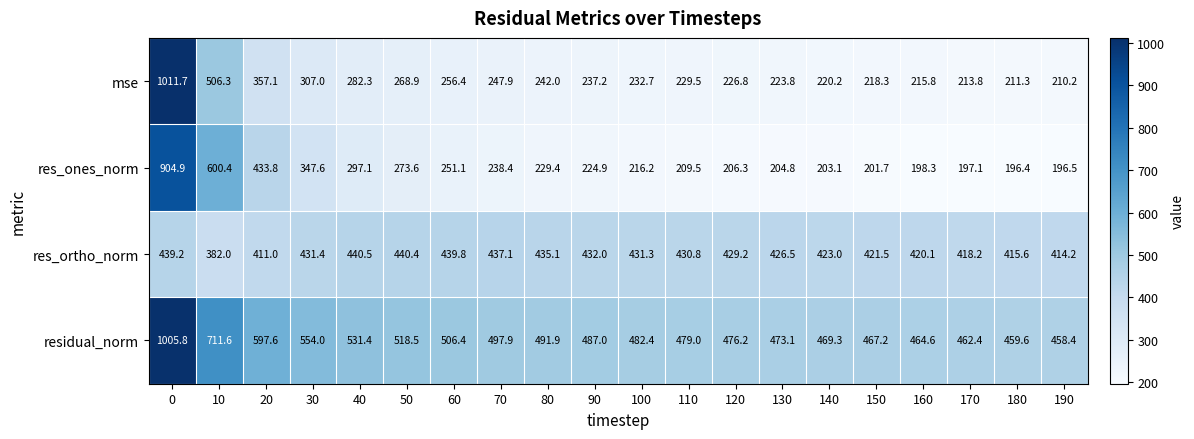

Is it true that mse equals 226.8 at 120?

True